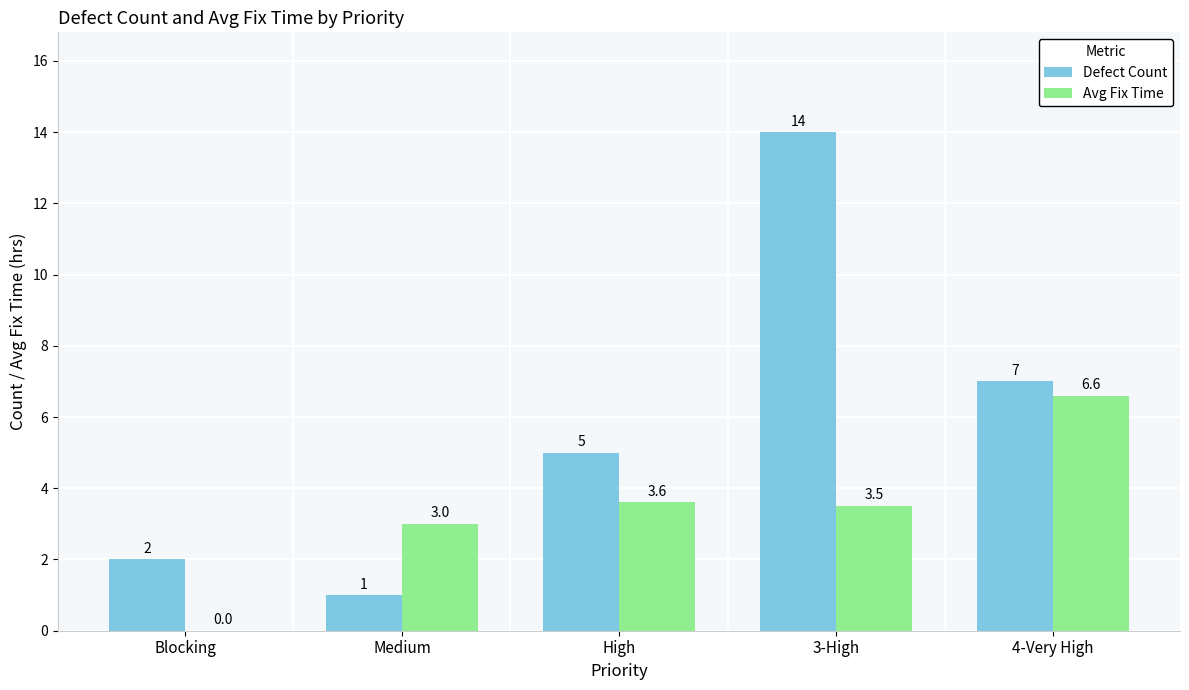

Which series has the largest total across all categories?

Defect Count